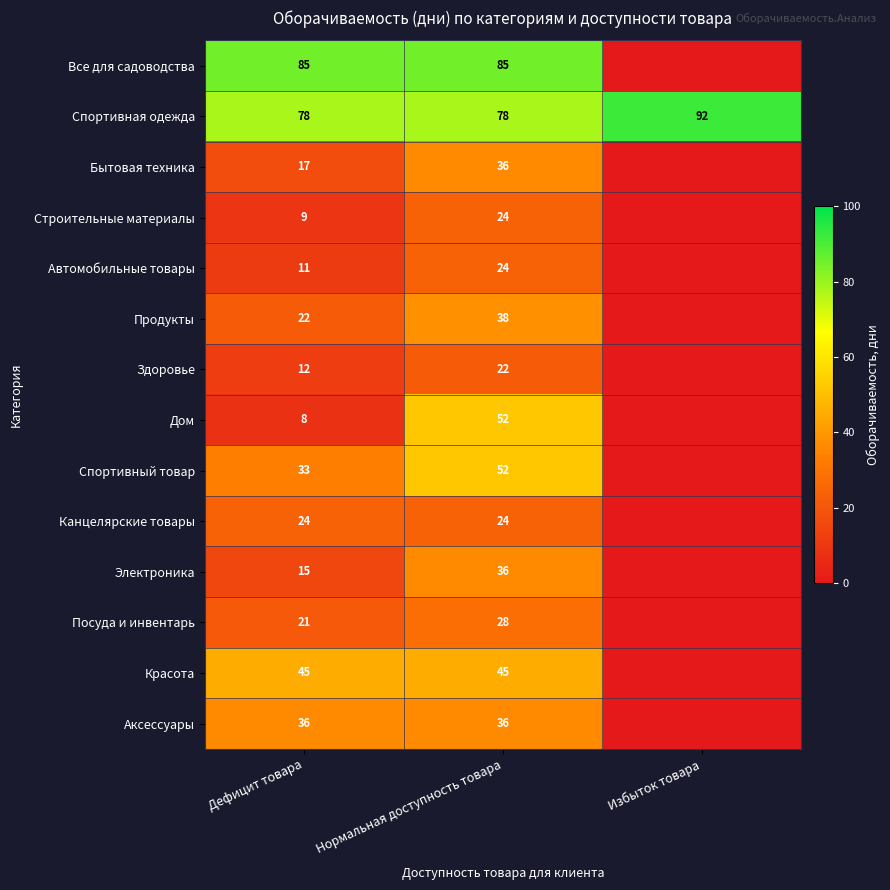

Is it true that Автомобильные товары equals 24 at Нормальная доступность товара?

True